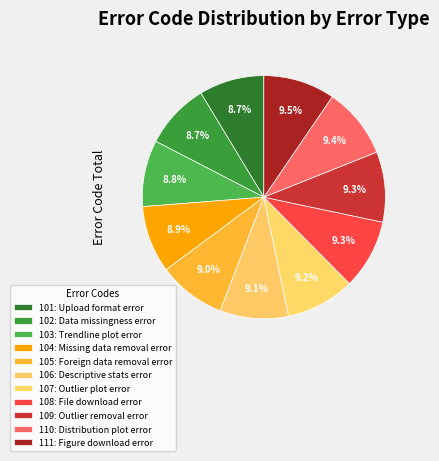

How many segments does this pie chart have?

11